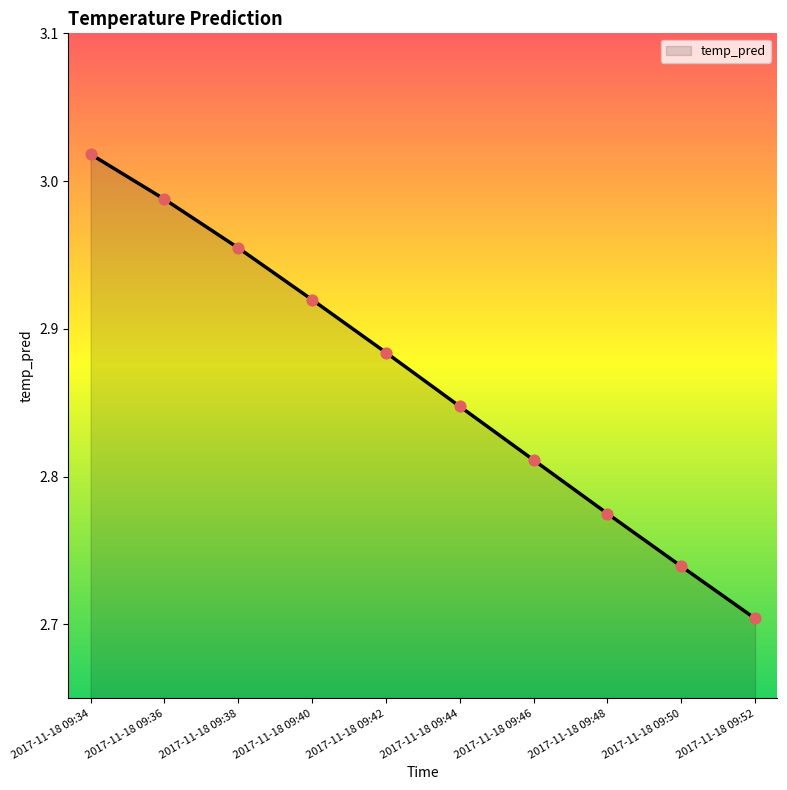

What is the change in value from 2017-11-18 09:40 to 2017-11-18 09:44?

-0.1